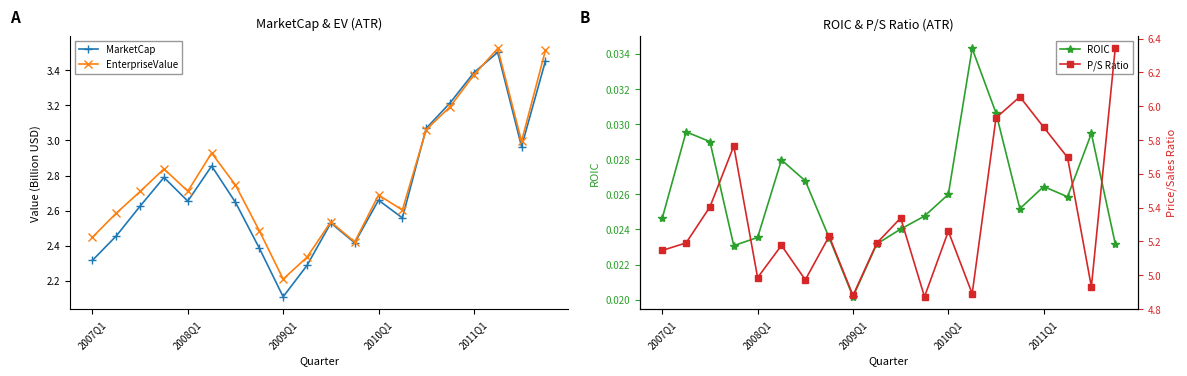

Does the chart display data point markers on the line(s)?

Yes